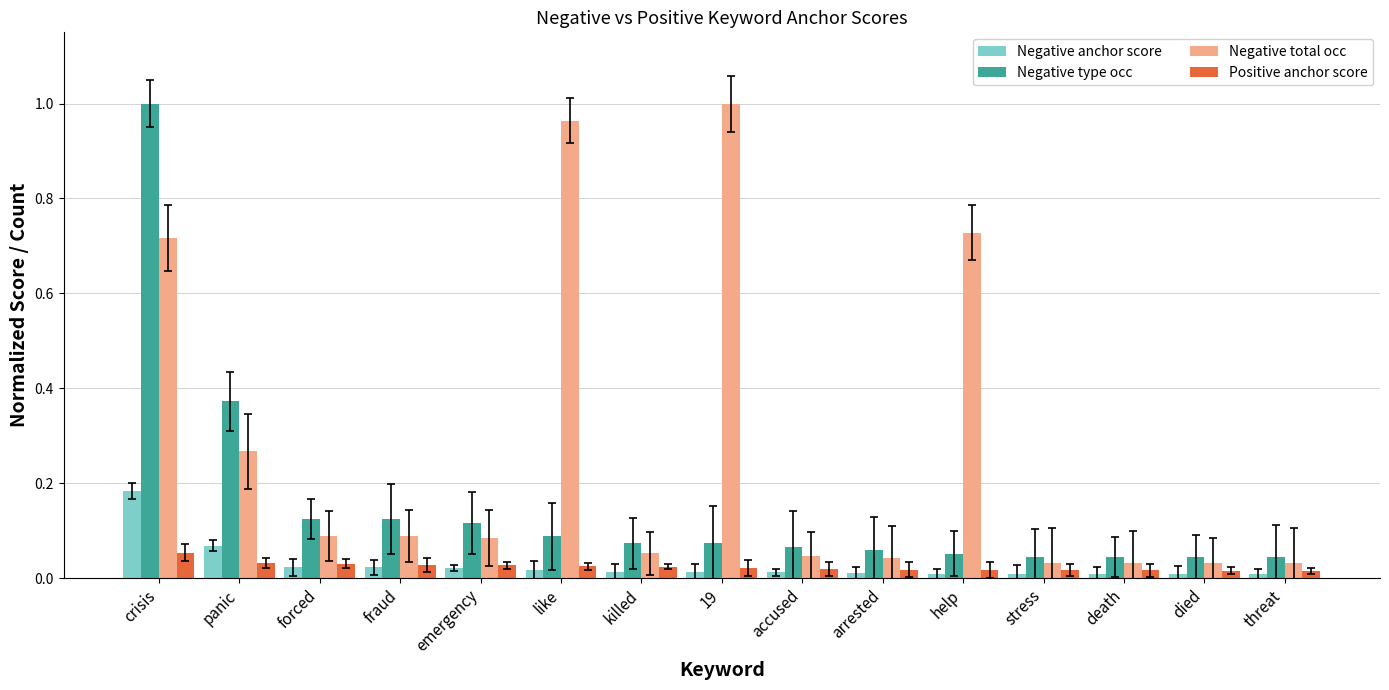

Which series has the largest total across all categories?

Negative total occ